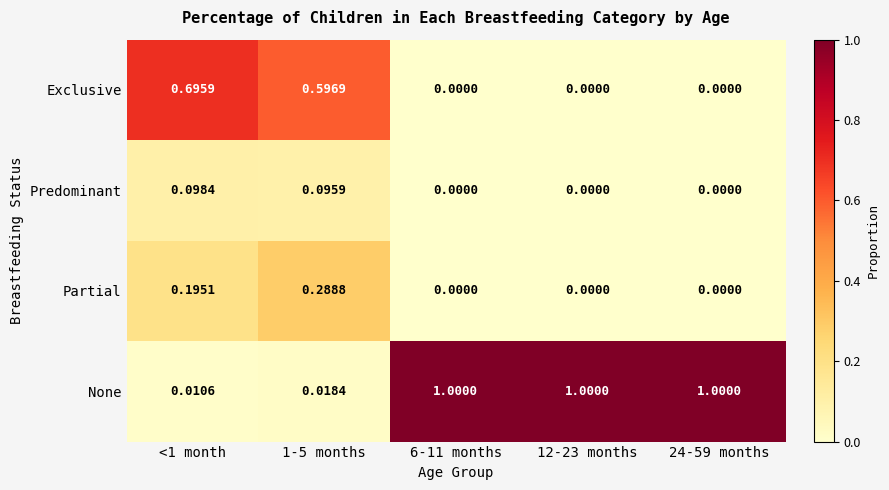

Between 1-5 months and 24-59 months, which series saw the biggest shift?

None